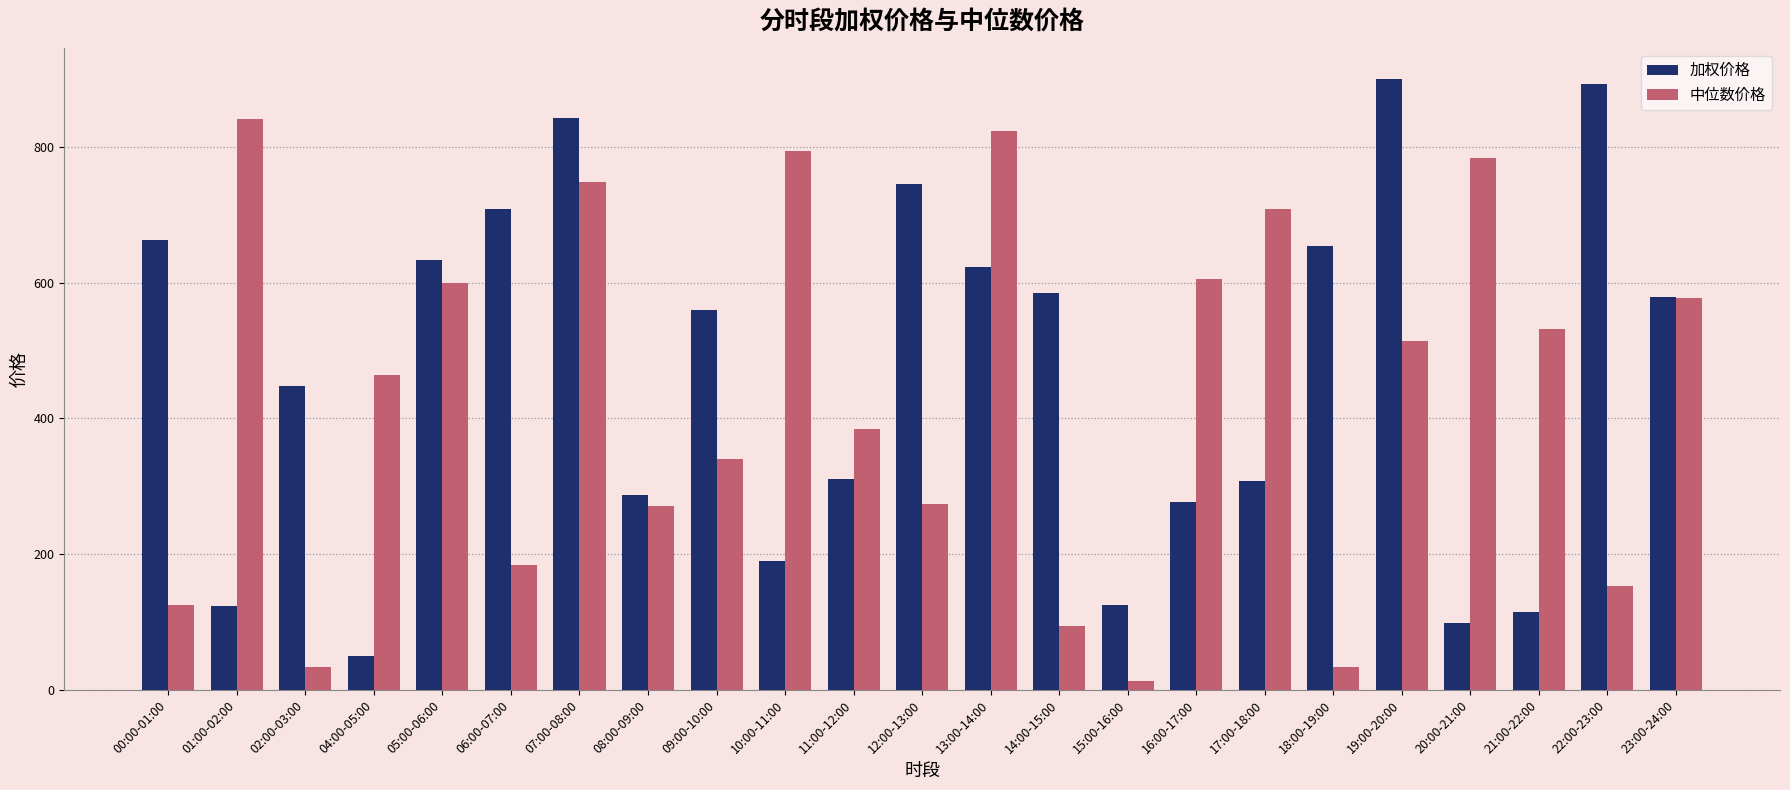

List the series in order of their peak value, highest first.

加权价格, 中位数价格